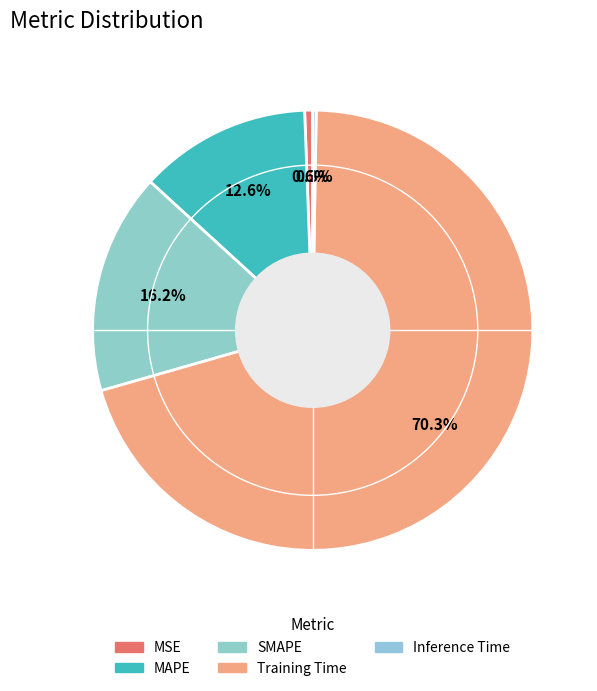

The Inference Time slice represents 7% of the pie. True or false?

False